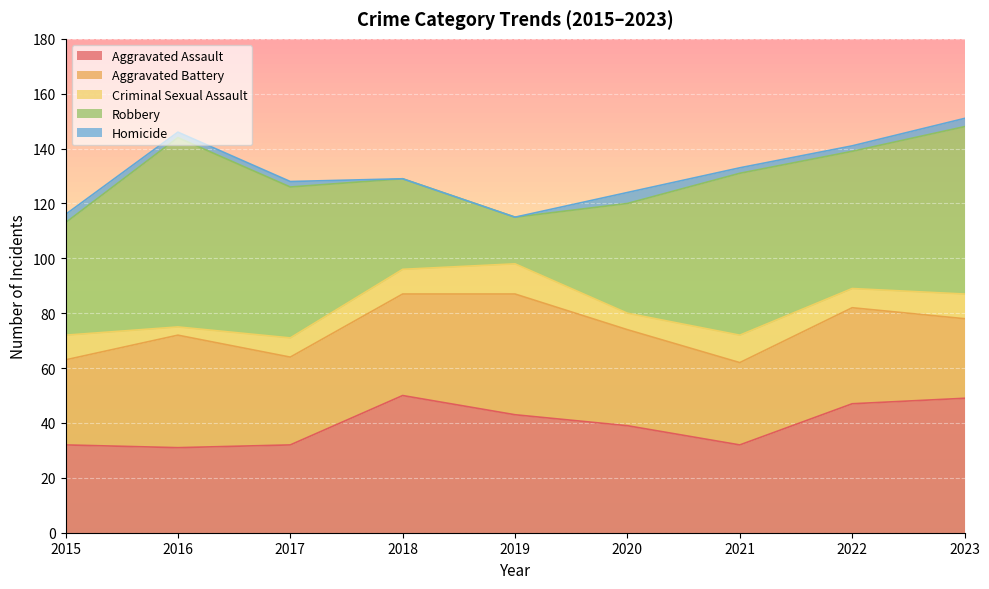

At which category does Aggravated Assault reach its first local valley?

2016